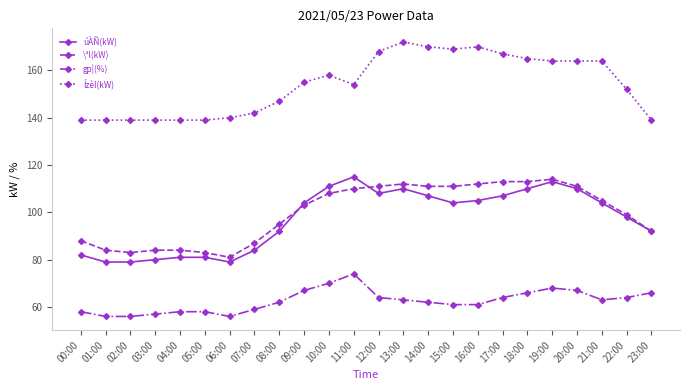

What is the difference between the maximum and minimum values in the úÀÑ(kW) series?

36